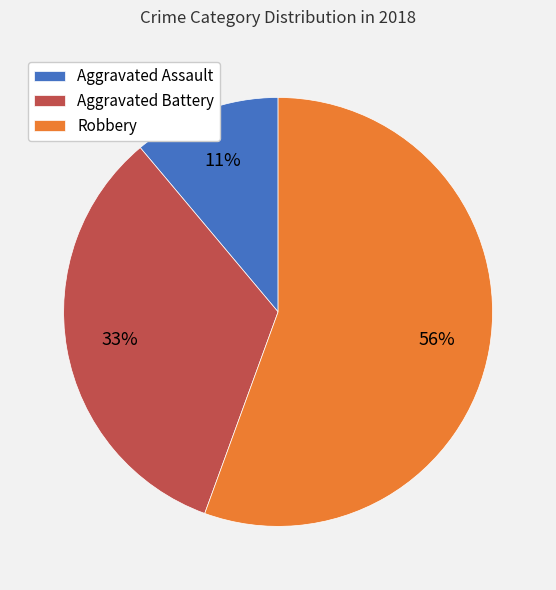

What is the ratio of the value at Robbery to the value at Aggravated Battery?

1.7